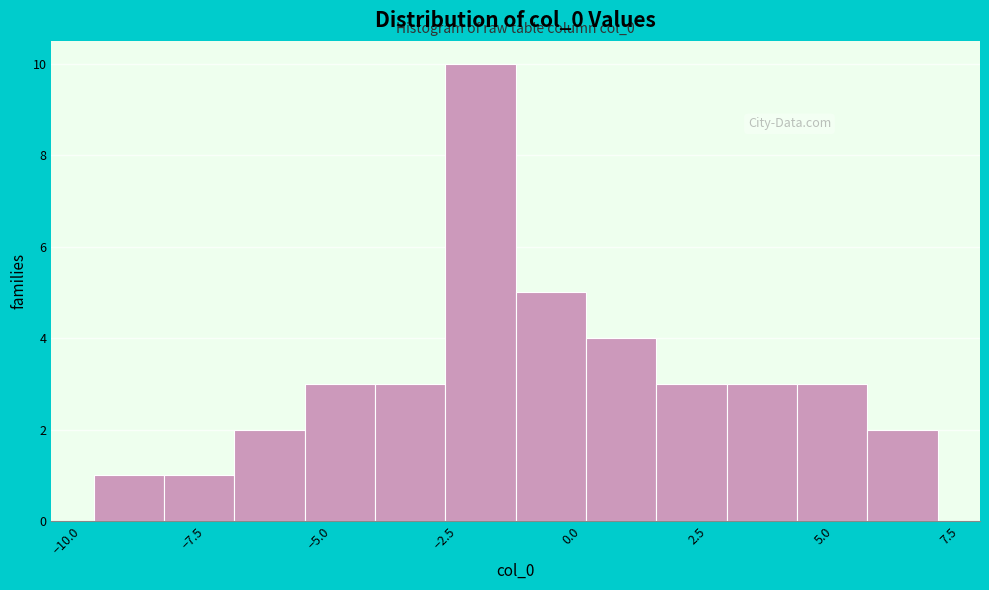

Read against the x-axis, roughly where is the centre of the tallest bar?

-2.0